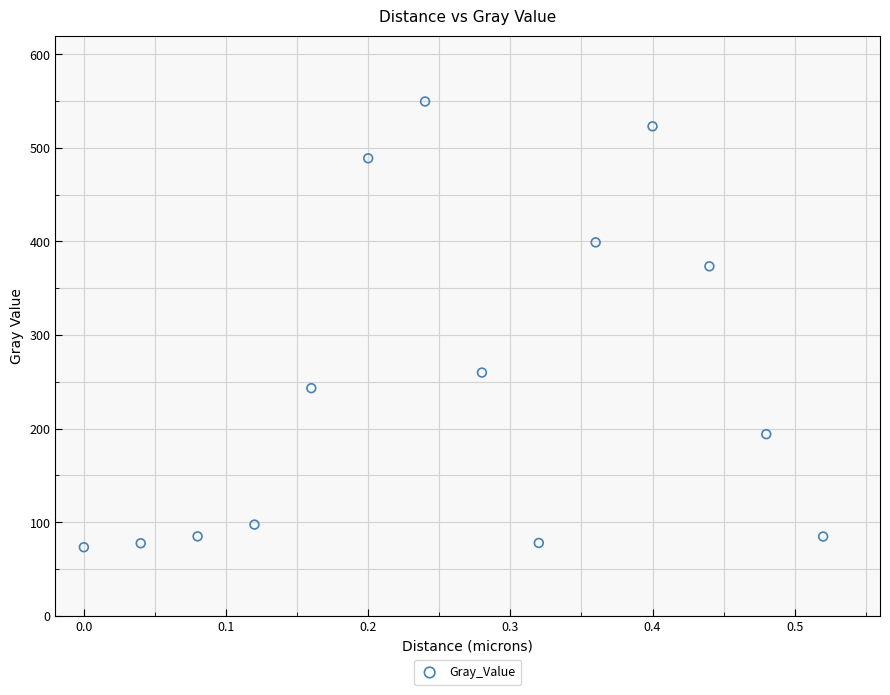

What is the range of X values (max minus min)?

0.5